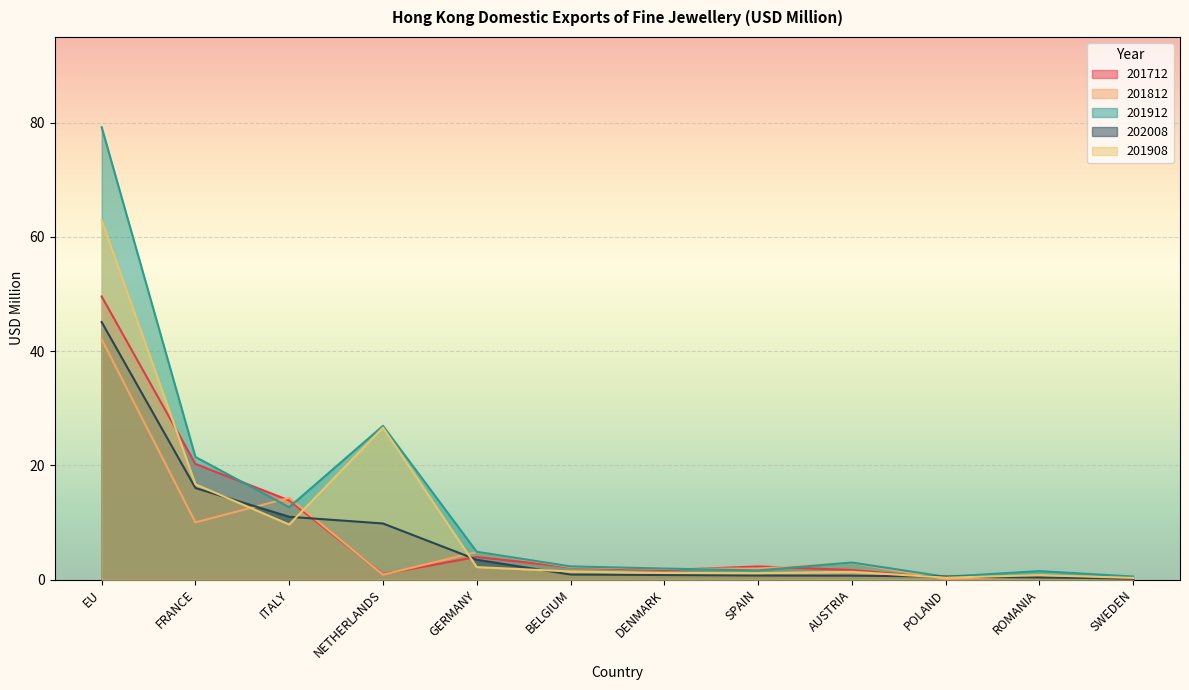

What is the difference between the highest and lowest values at NETHERLANDS?

26.1